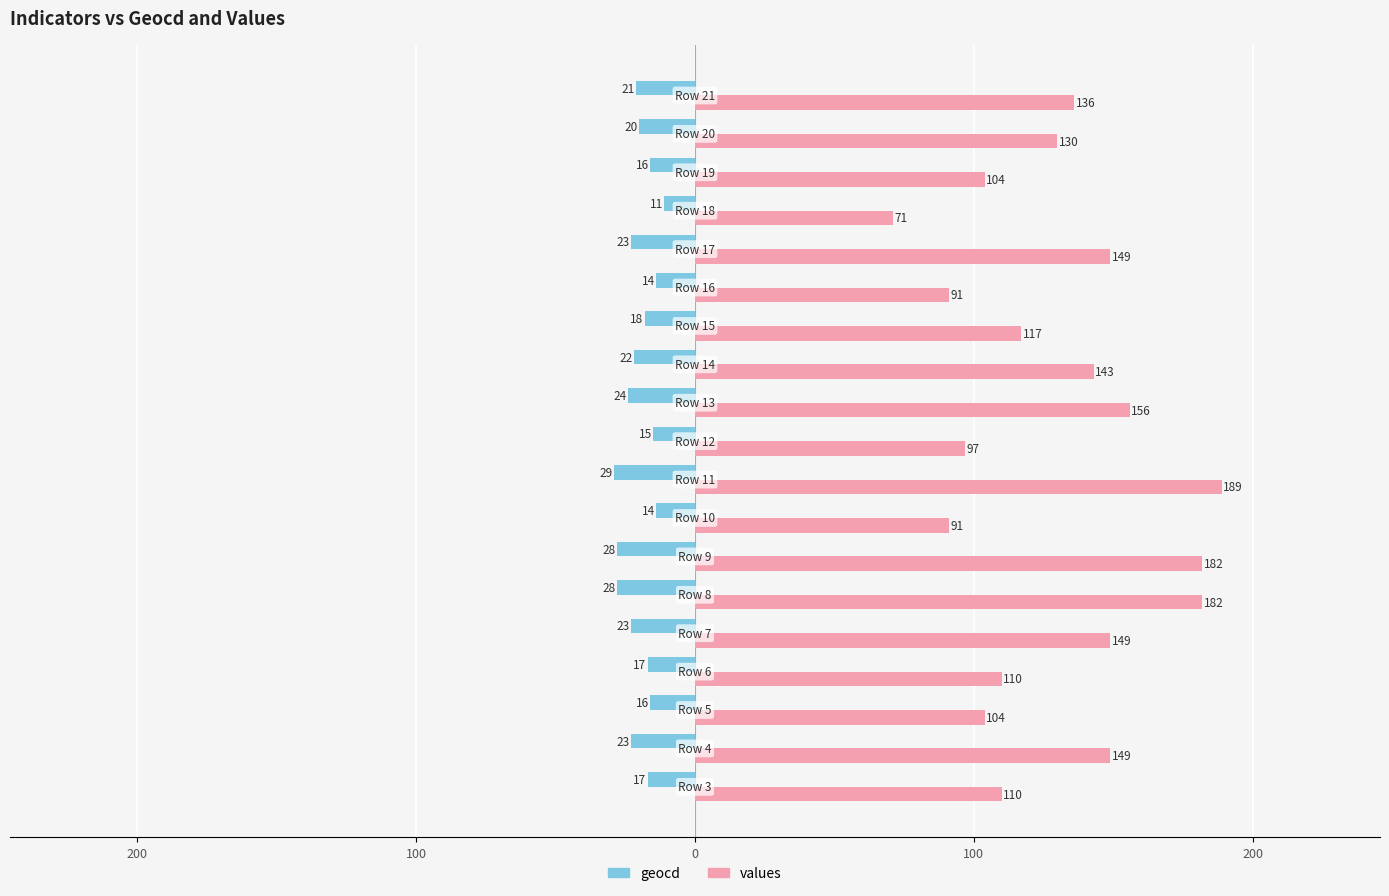

What are all the series names shown in the legend?

geocd, values